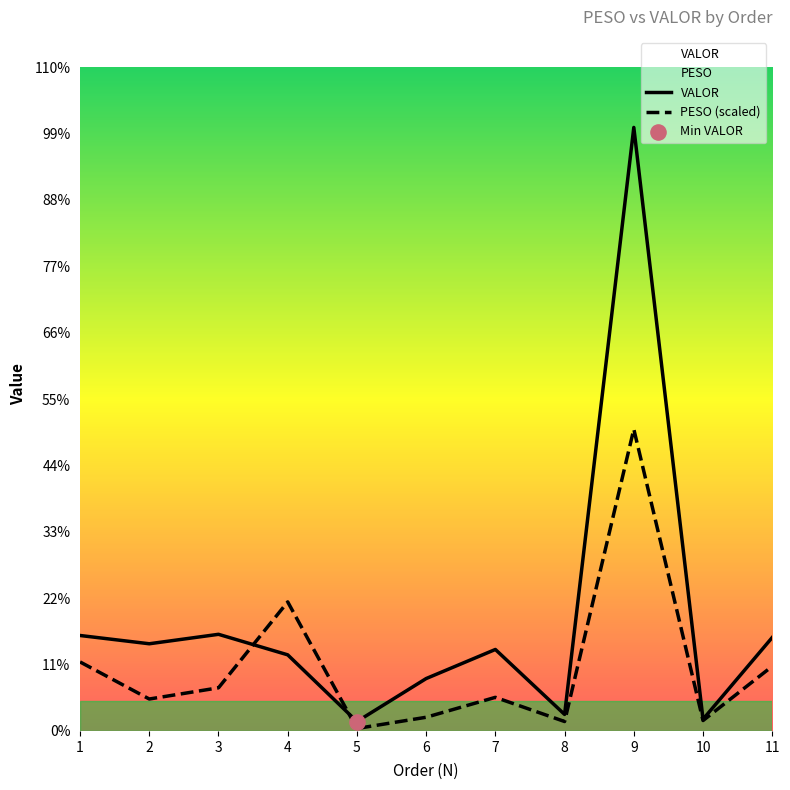

Is the value of VALOR at 1 greater than the value of PESO (scaled) at 10?

Yes